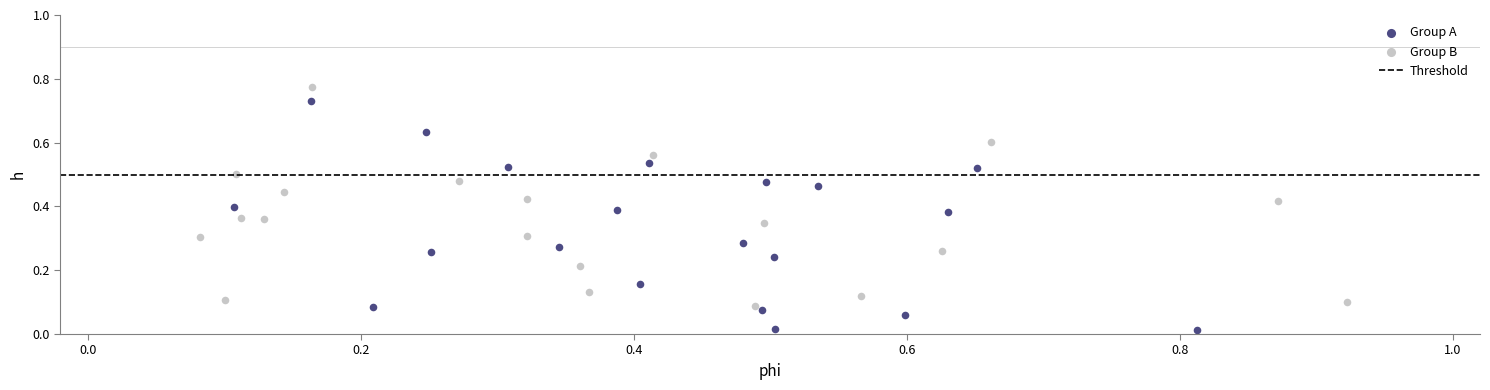

Which series contains the lowest Y value?

Group A